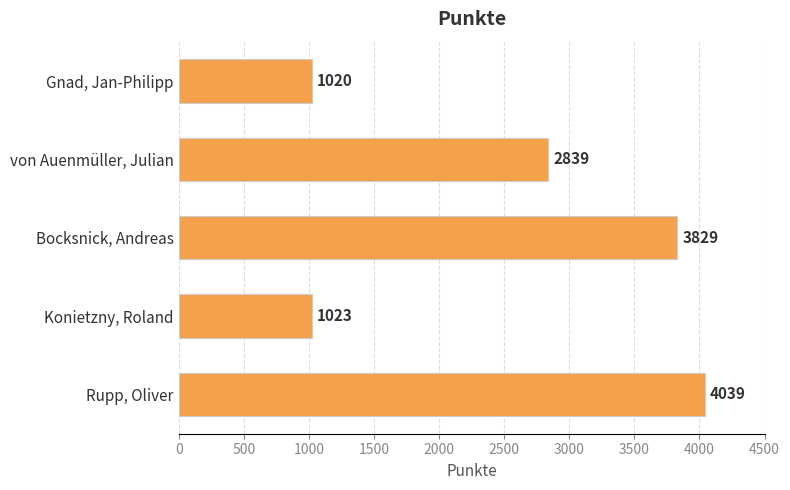

What is the change in value from von Auenmüller, Julian to Bocksnick, Andreas?

+990